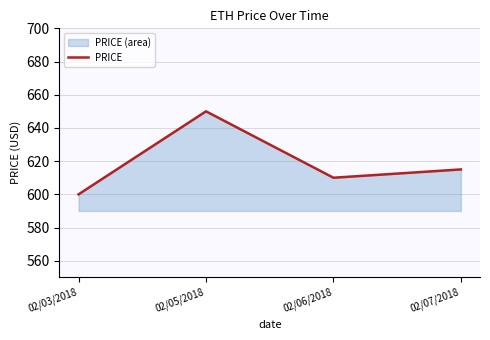

How many lines are shown in the chart?

1